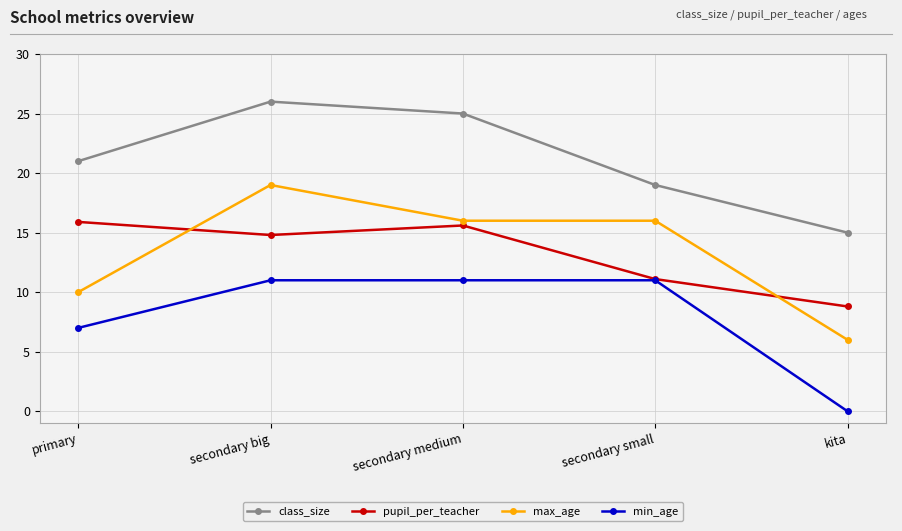

Is the value of class_size at secondary big greater than the value of max_age at secondary medium?

Yes